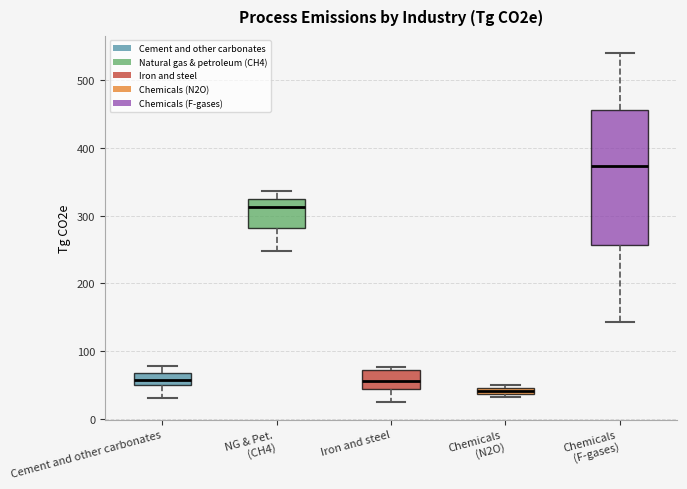

Where is the upper edge of the box for Iron and steel on the y-axis? The values are not printed on the chart, so give them approximately, as read against the axis.

70